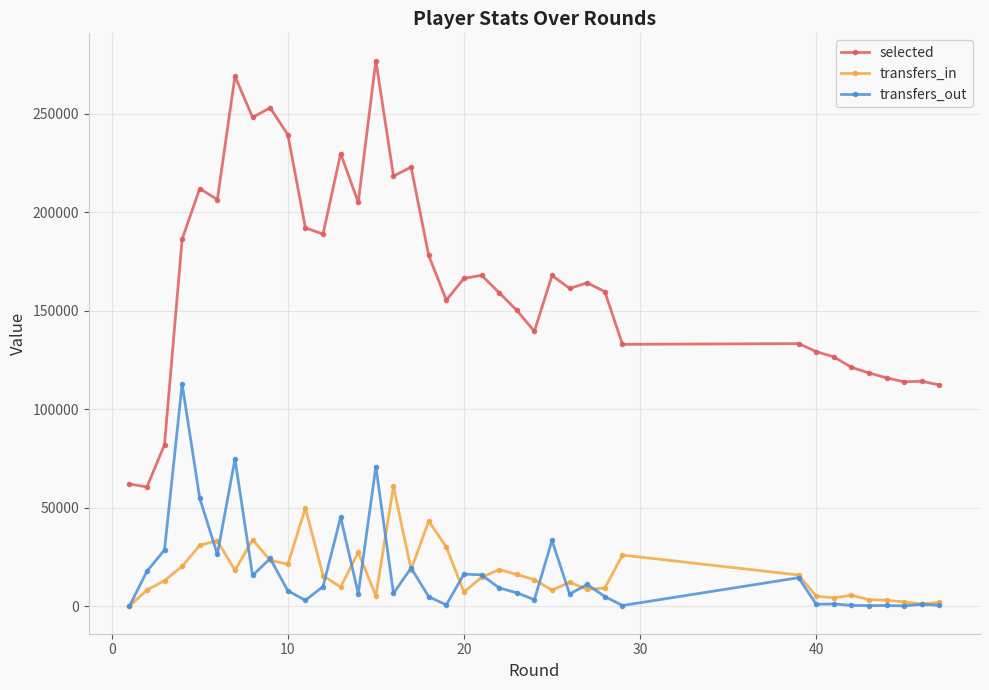

Which series has the widest spread of values?

selected